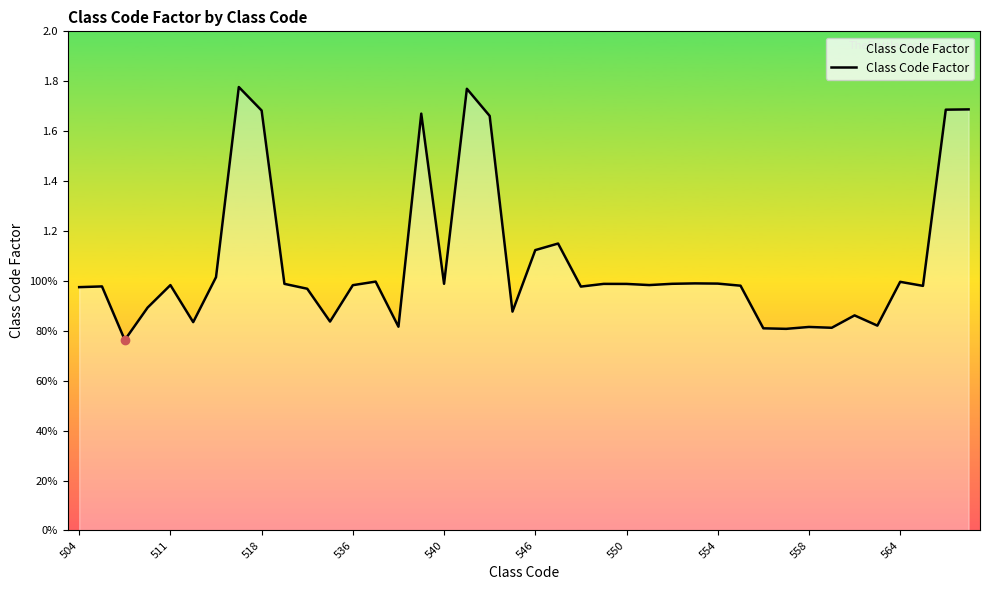

What is the greatest value displayed?

1.8